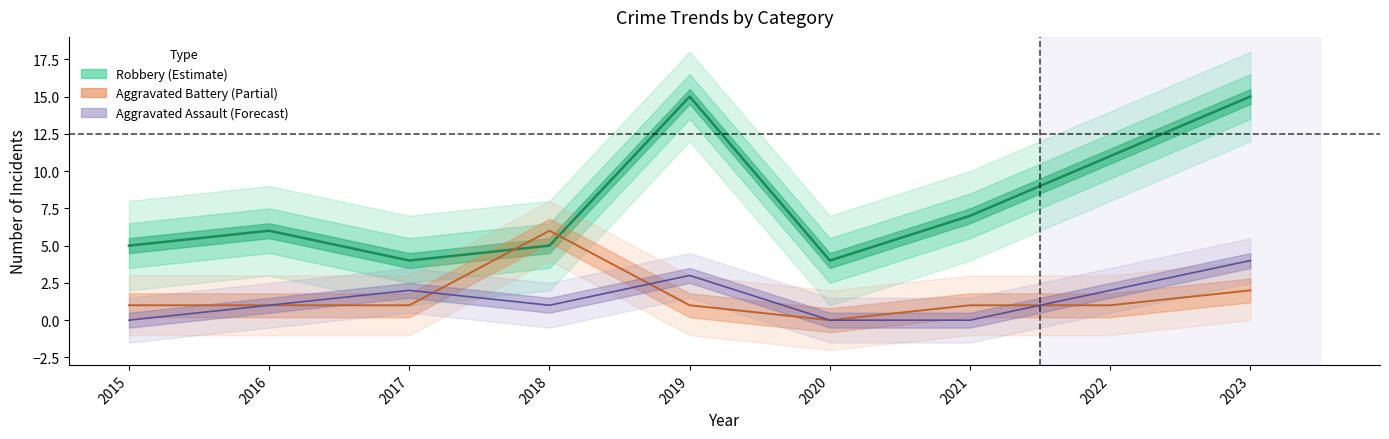

Between 2016 and 2023, which series saw the biggest shift?

Robbery